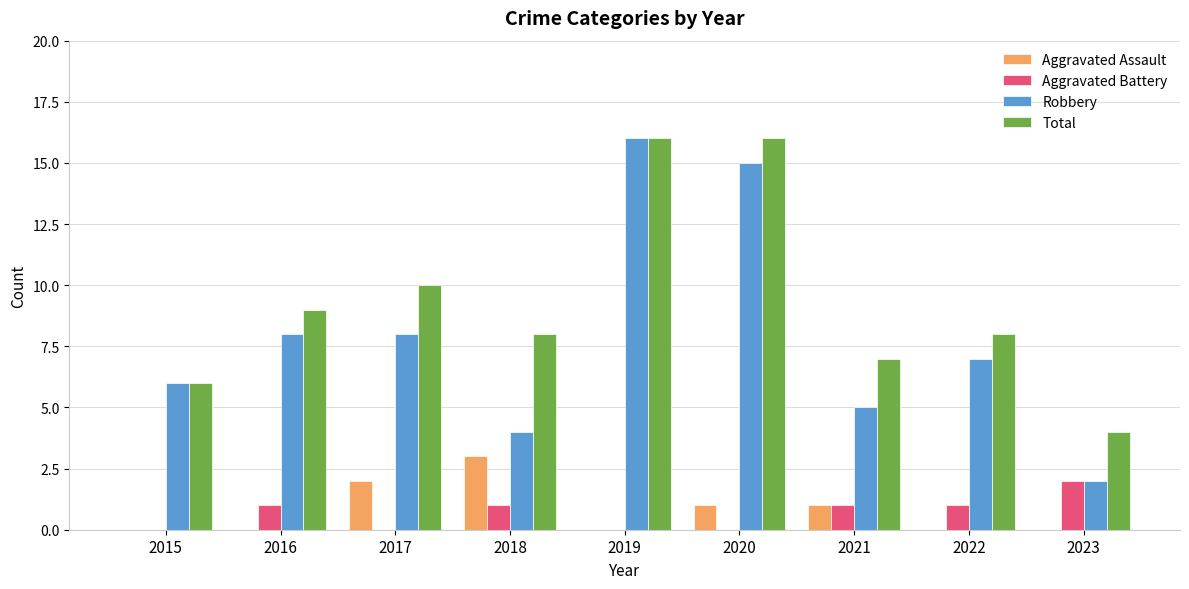

The value of Aggravated Assault at 2018 is 4. True or false?

False